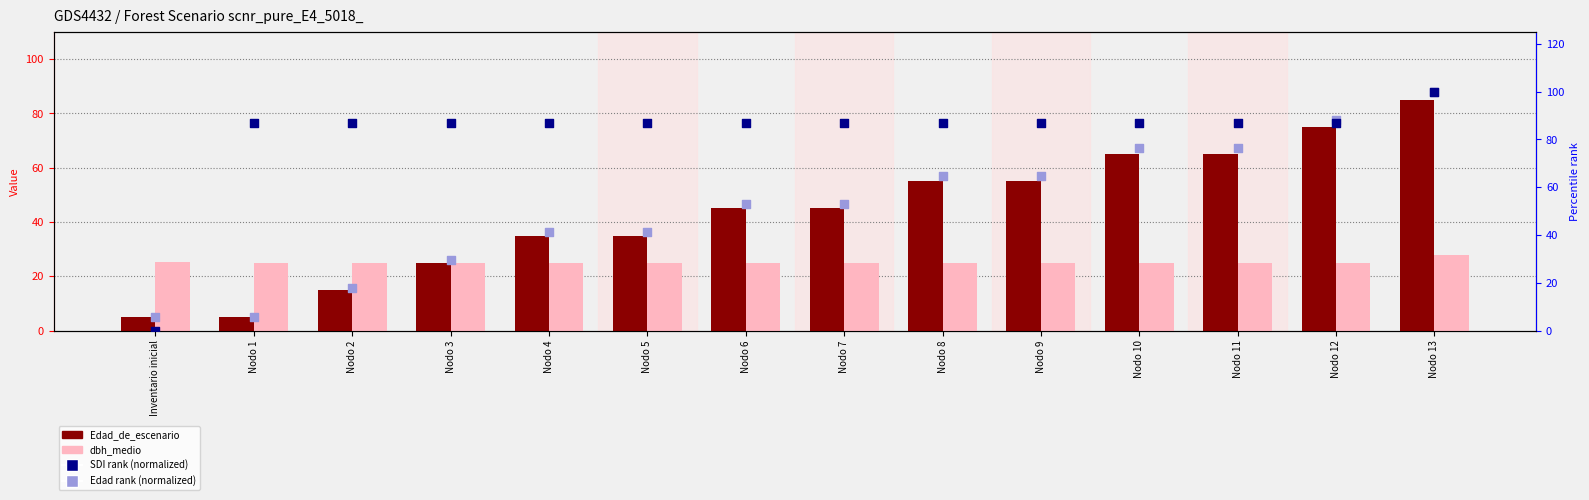

Which series reaches the maximum Y coordinate?

SDI rank (normalized)